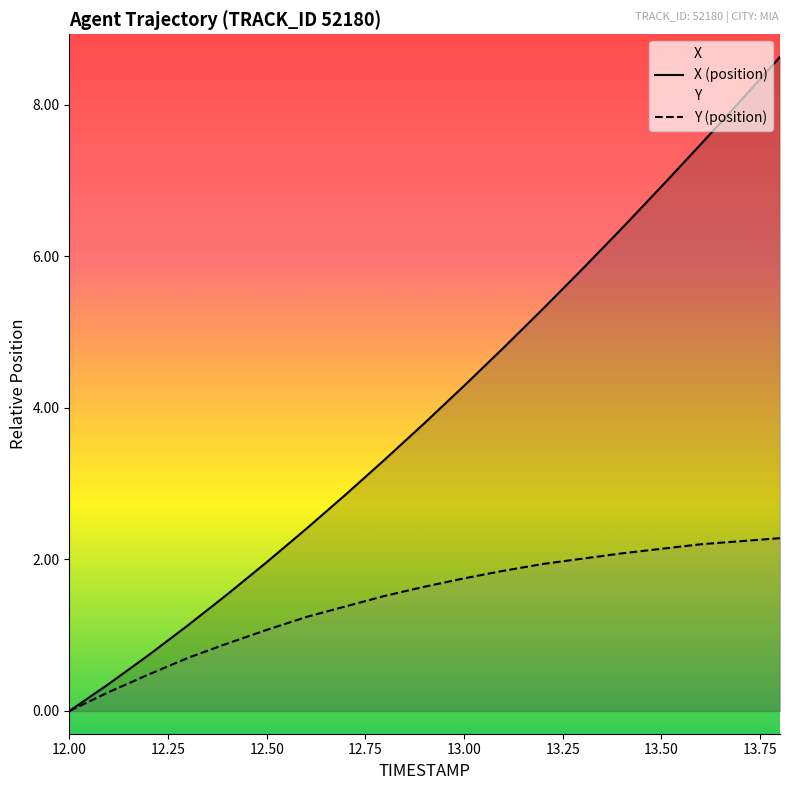

How many values in the X series are below 3?

8